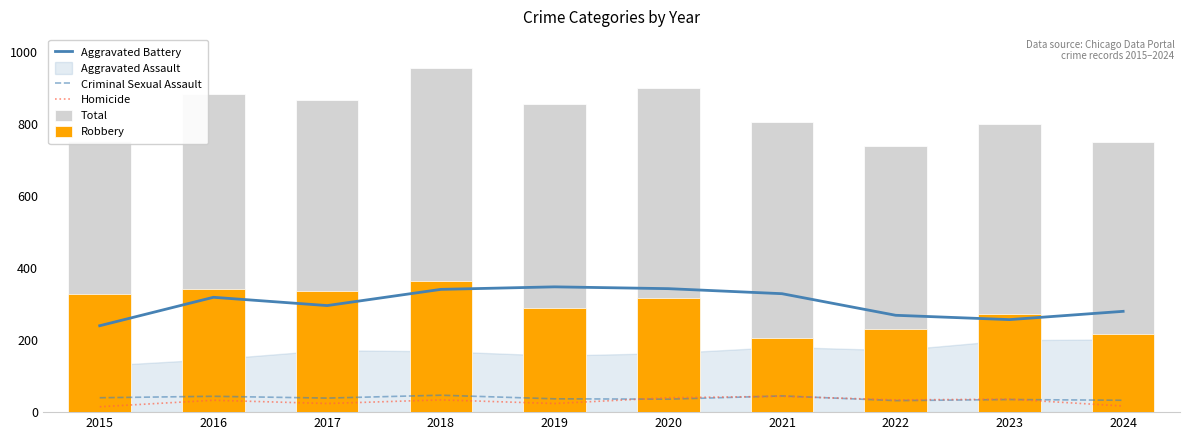

Are the bars horizontal?

No